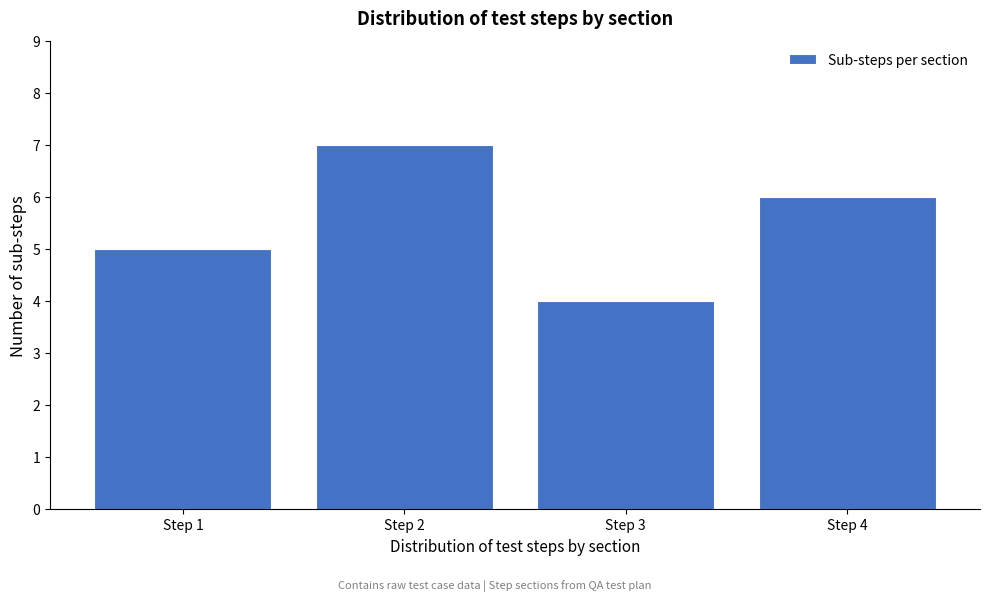

Reading left to right, list all the values displayed in this chart.

Step 1=5	Step 2=7	Step 3=4	Step 4=6